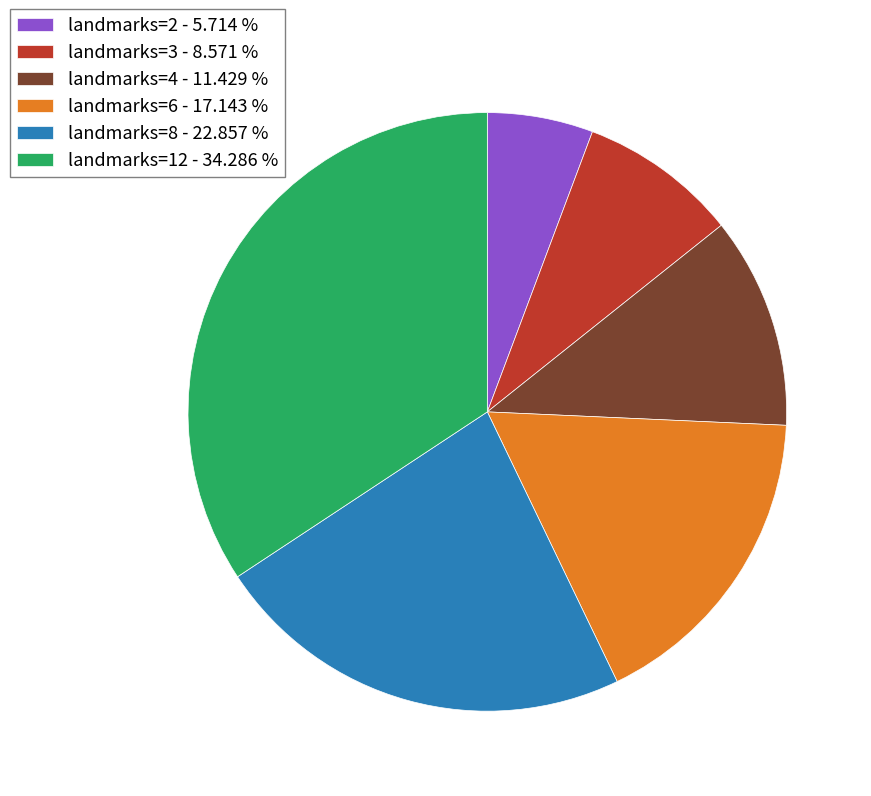

Is there any slice that represents more than half of the pie?

No